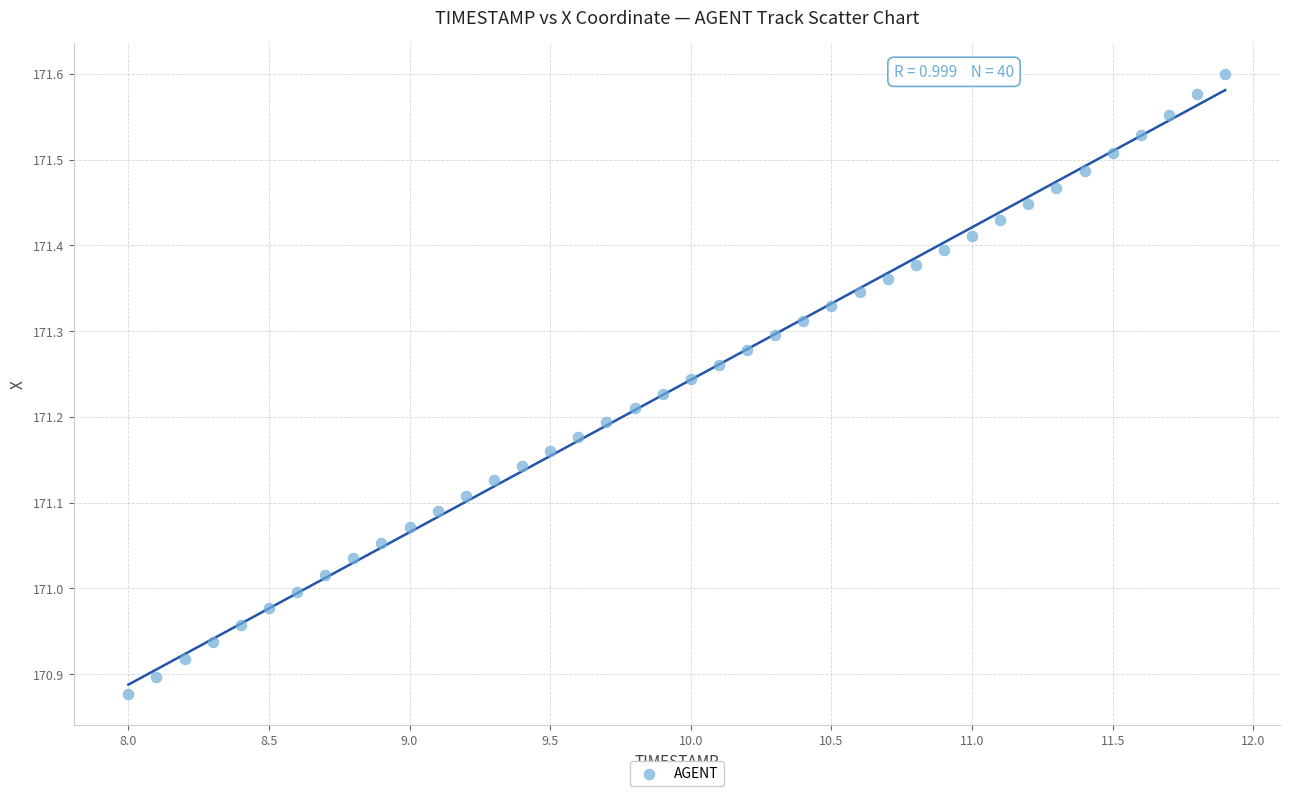

What is the range of X values (max minus min)?

3.9